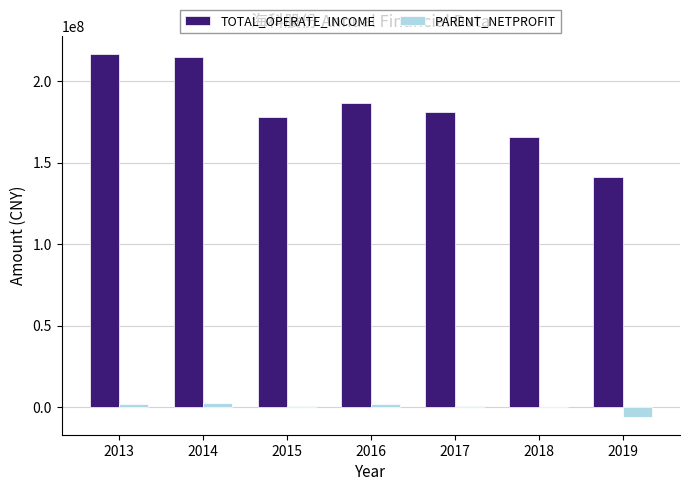

What is the highest value of the TOTAL_OPERATE_INCOME series?

216746243.7